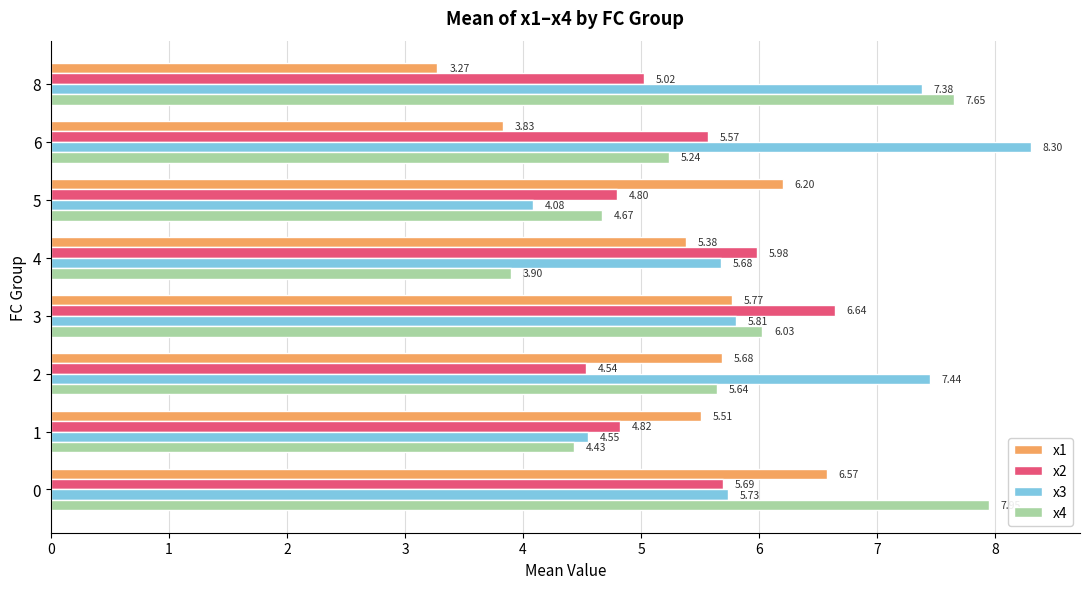

What is the difference between the maximum and minimum values in the x3 series?

4.2